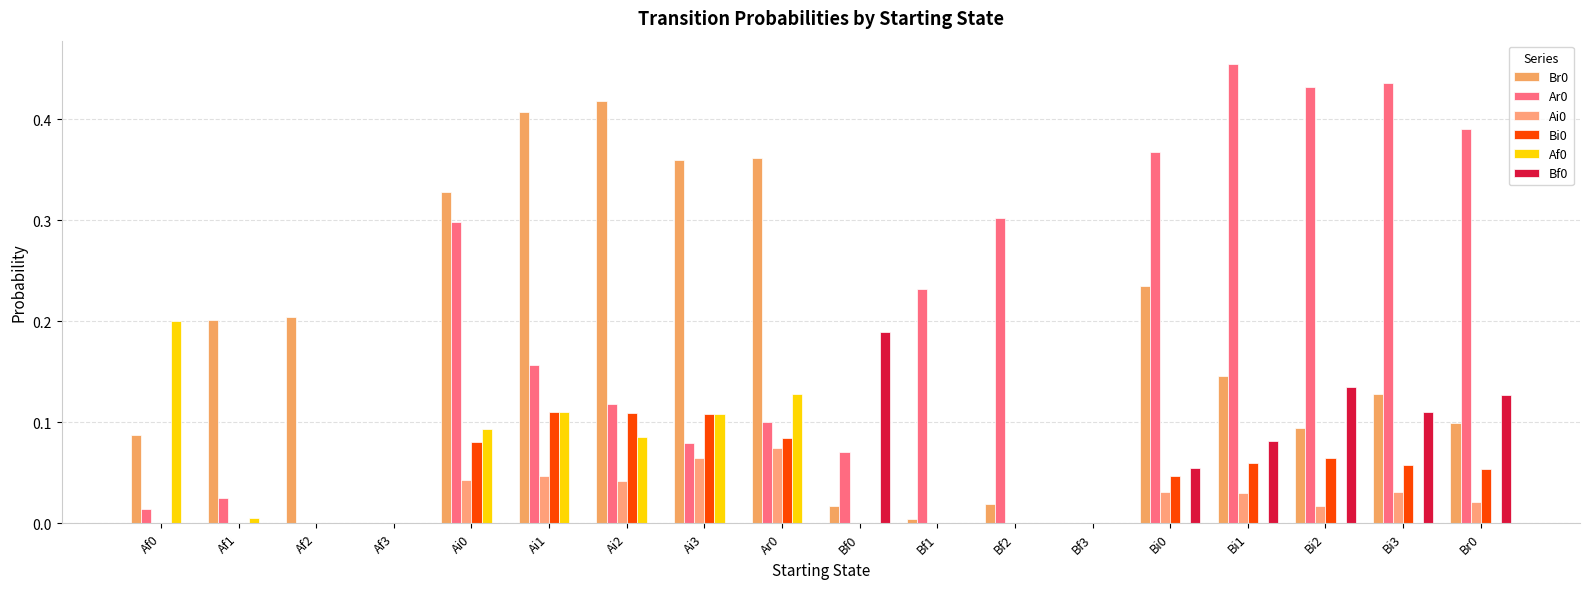

How many distinct data groups are displayed?

6